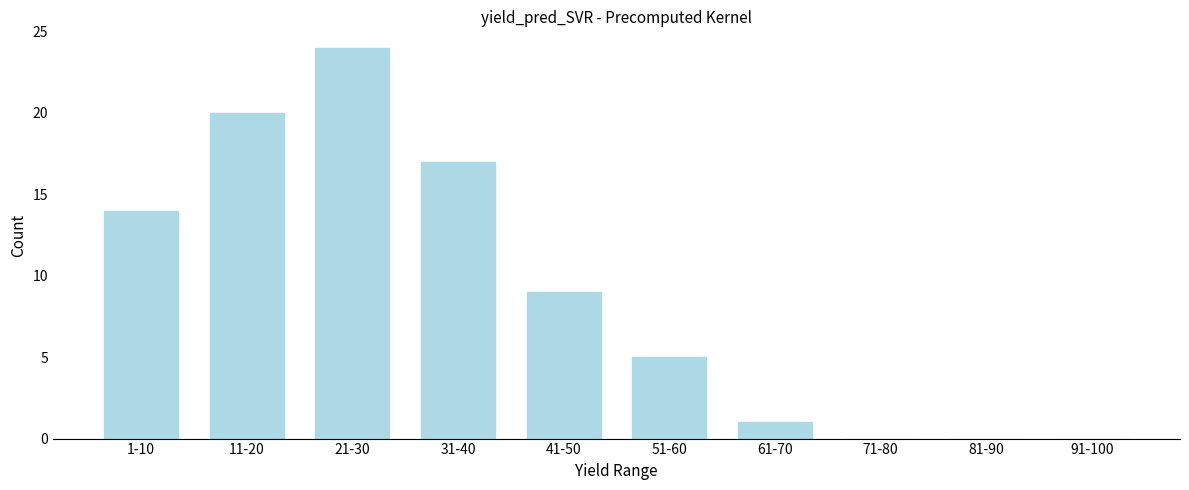

Reading right to left, list all the values displayed in this chart.

91-100=0	81-90=0	71-80=0	61-70=1	51-60=5	41-50=9	31-40=17	21-30=24	11-20=20	1-10=14